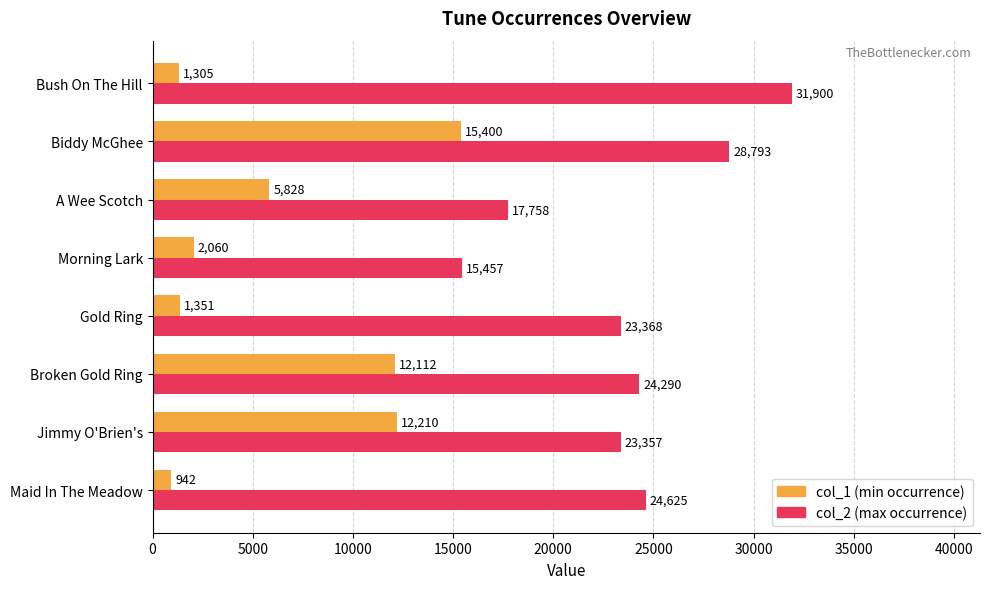

List the series in order of their peak value, lowest first.

col_1 (min occurrence), col_2 (max occurrence)